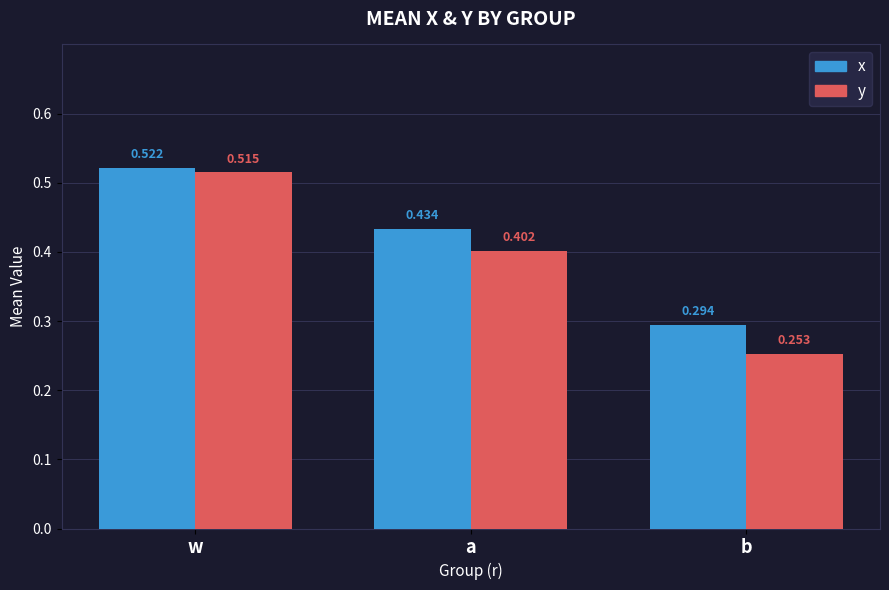

Rank the series by their average value, from highest to lowest.

x, y